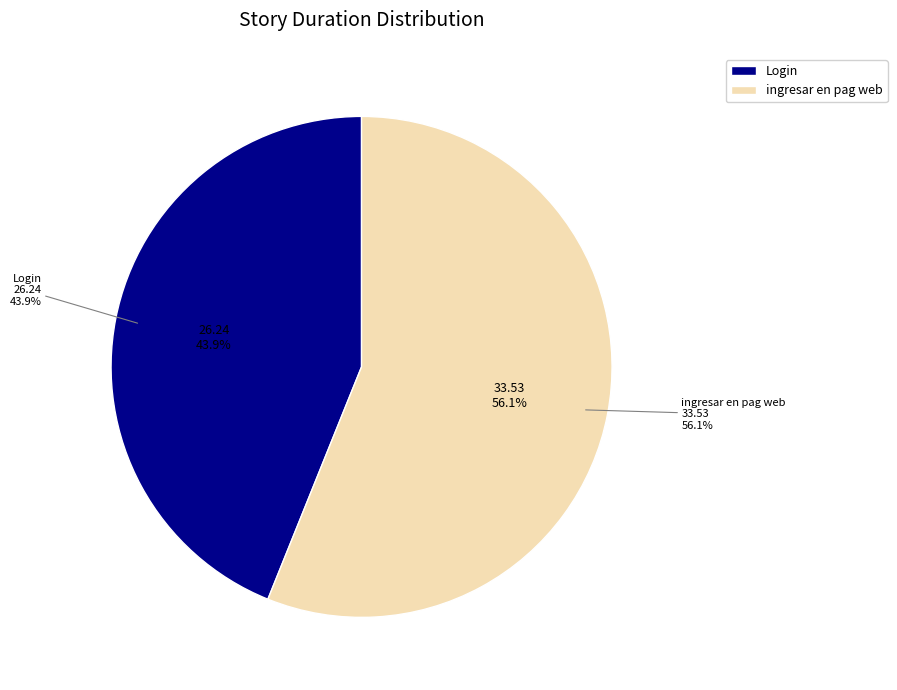

What portion of the pie excludes ingresar en pag web?

43.9%